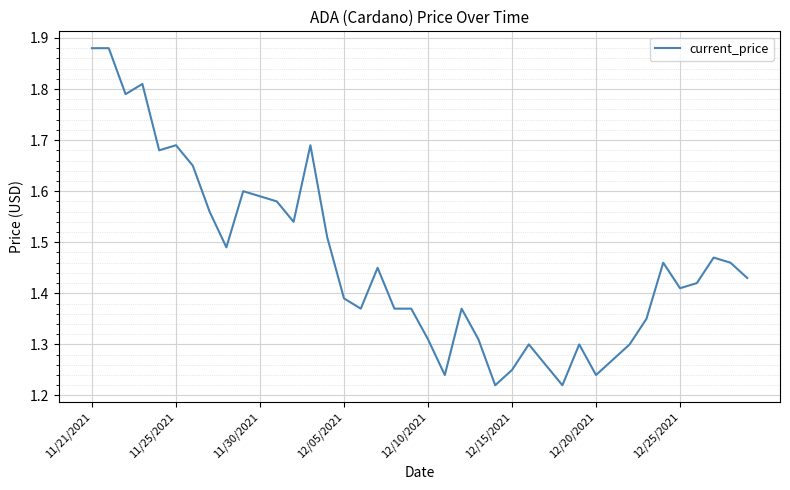

What is the difference between the maximum and minimum values?

0.7